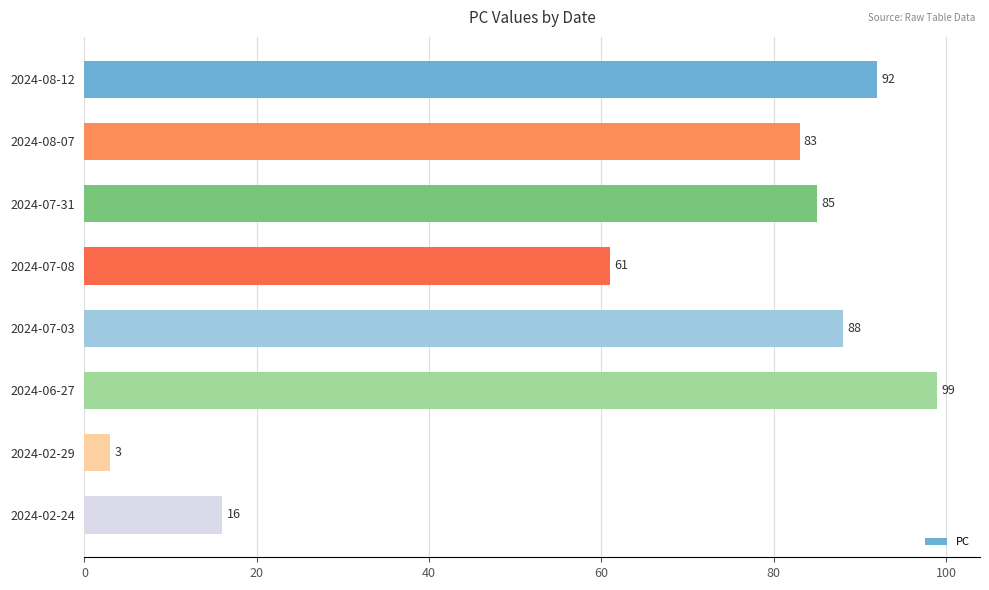

At which label is the value closest to 51?

2024-07-08